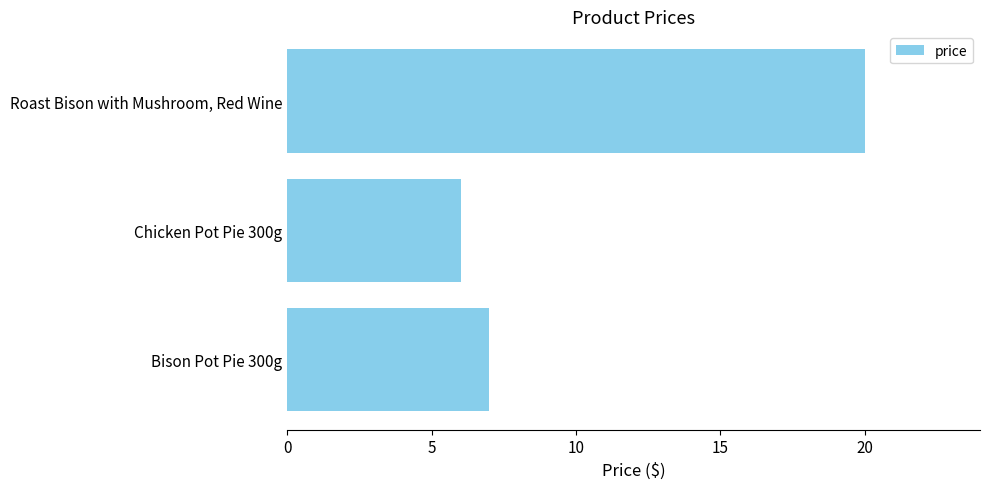

What is the minimum value shown in the chart?

6